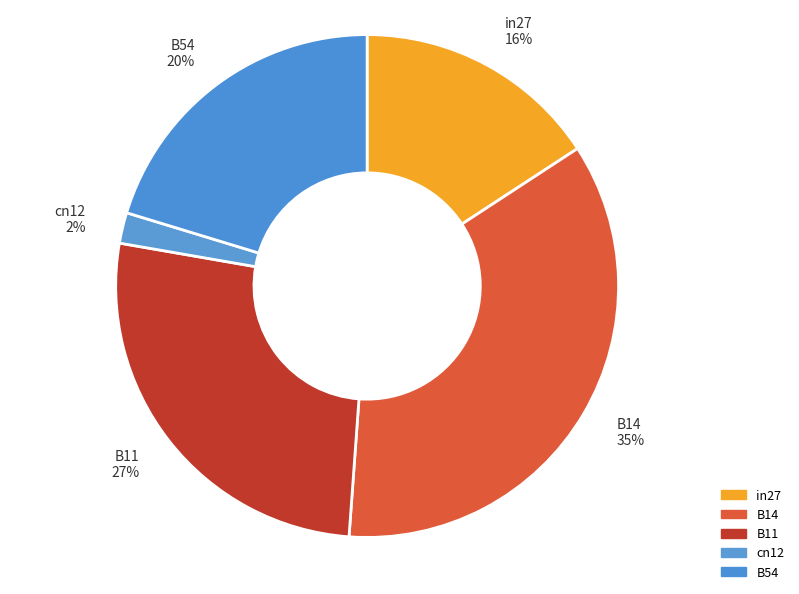

Do in27 and B11 together represent more than half of the pie?

No